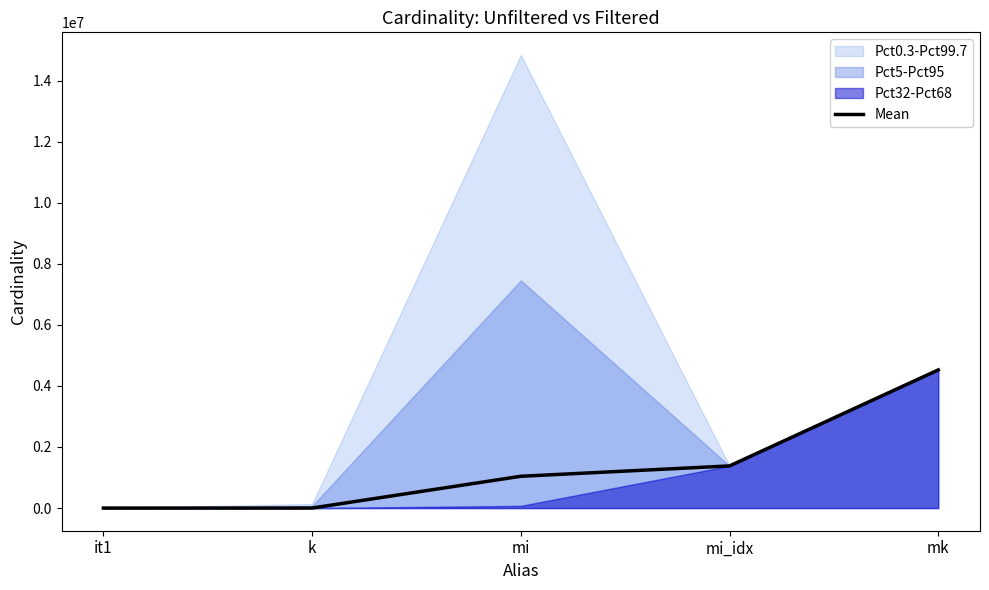

At which label is the value closest to 2261970?

mi_idx